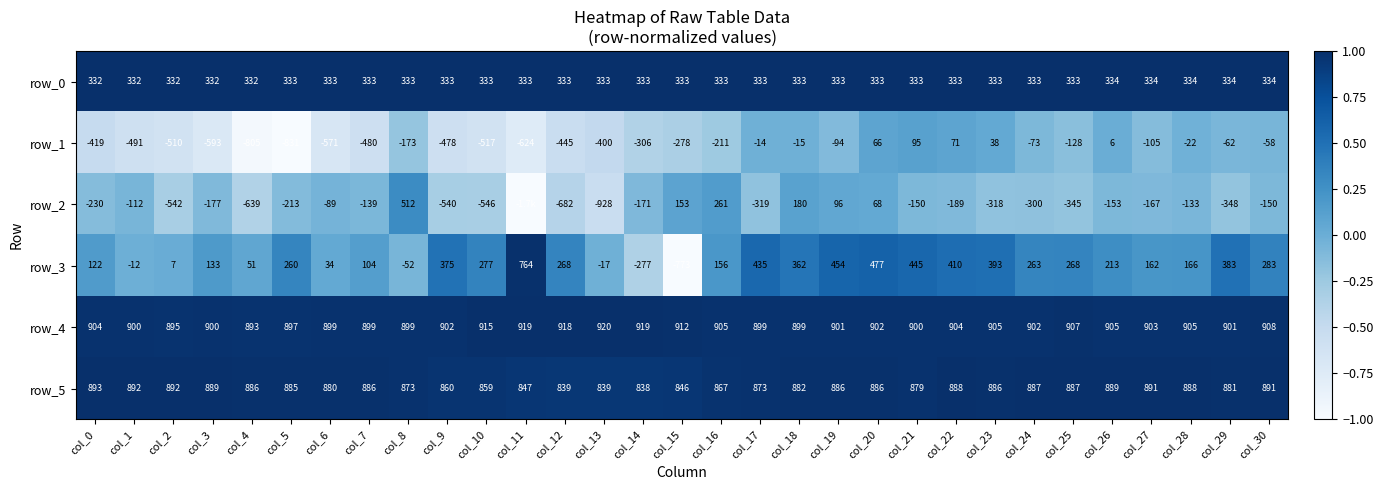

How many series are shown in this chart?

6